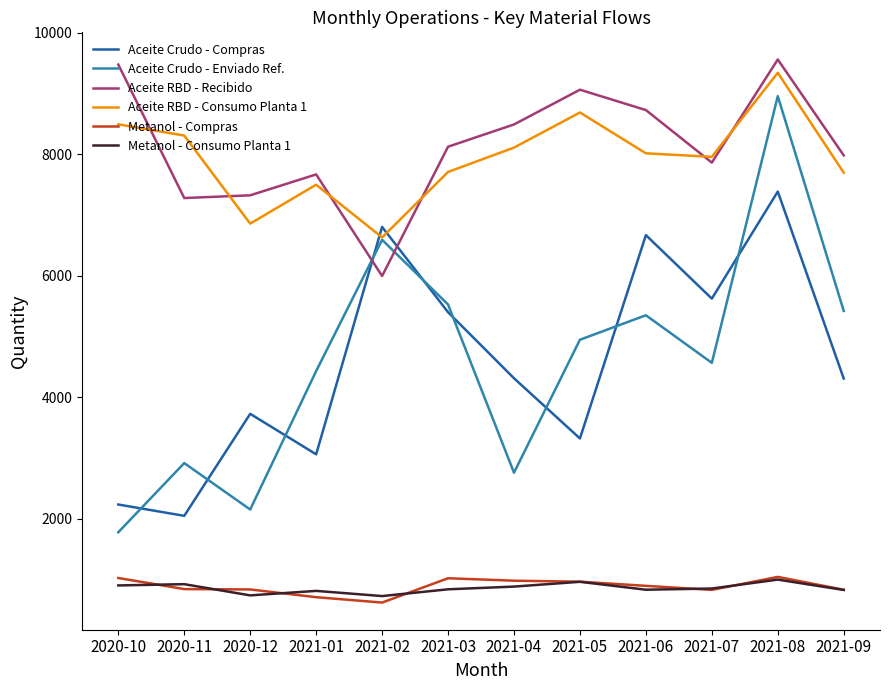

What is the maximum value for Metanol - Consumo Planta 1?

999.9